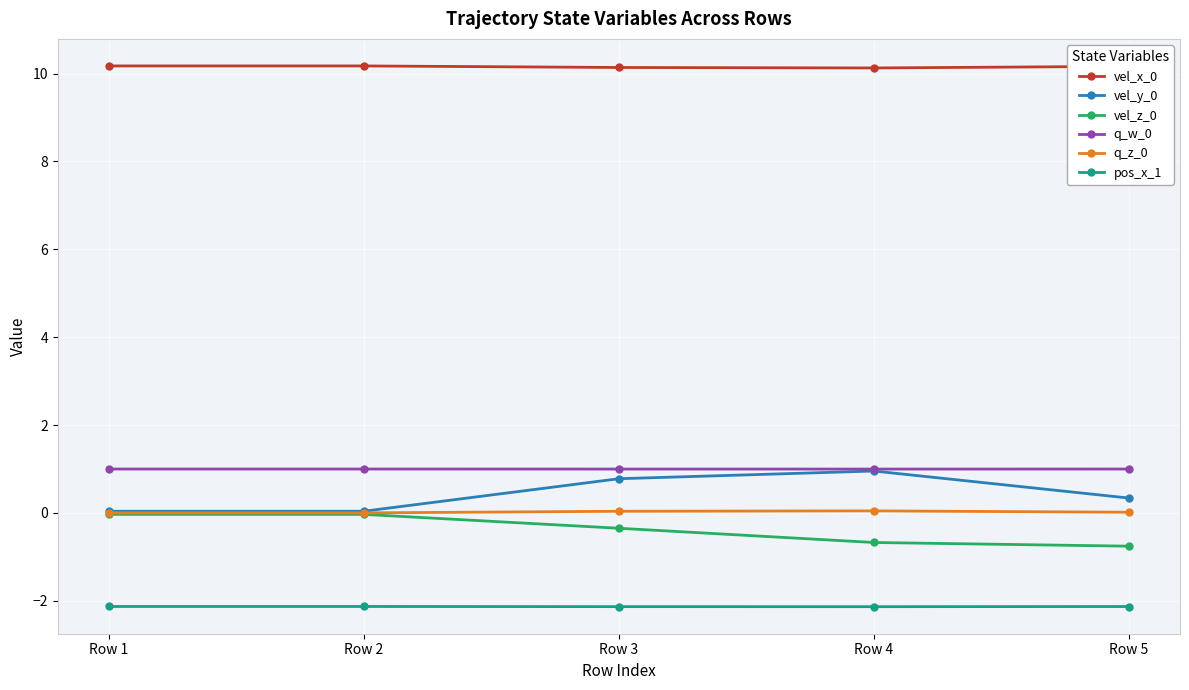

What is the value of the vel_z_0 point at the 3rd from the left?

-0.3